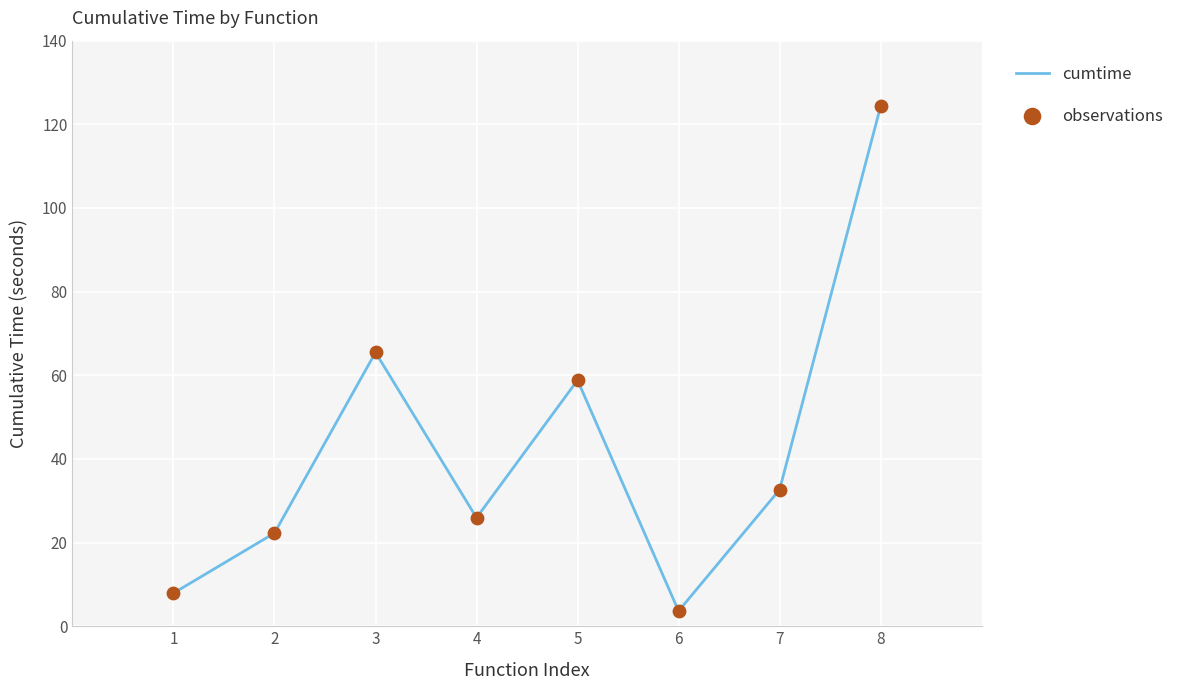

What is the change in value from 2 to 8?

+102.0